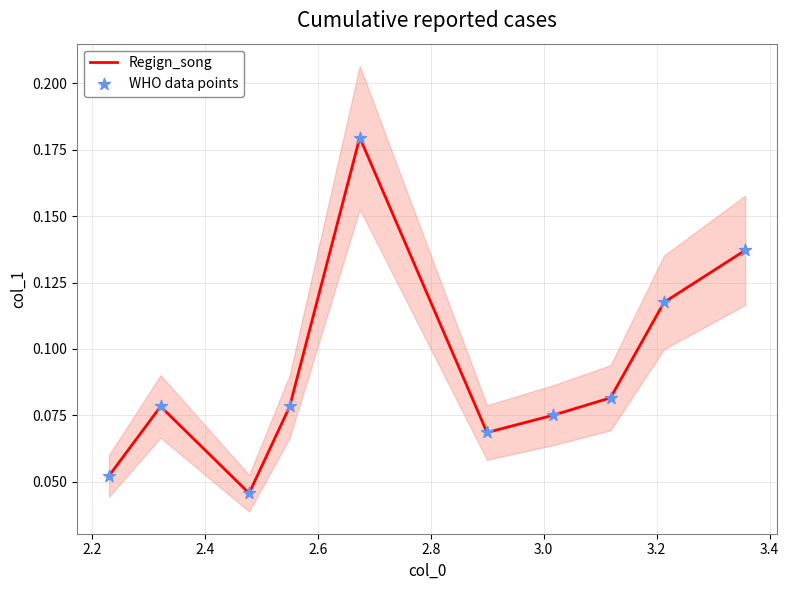

What are all the series names shown in the legend?

Regign_song, WHO data points